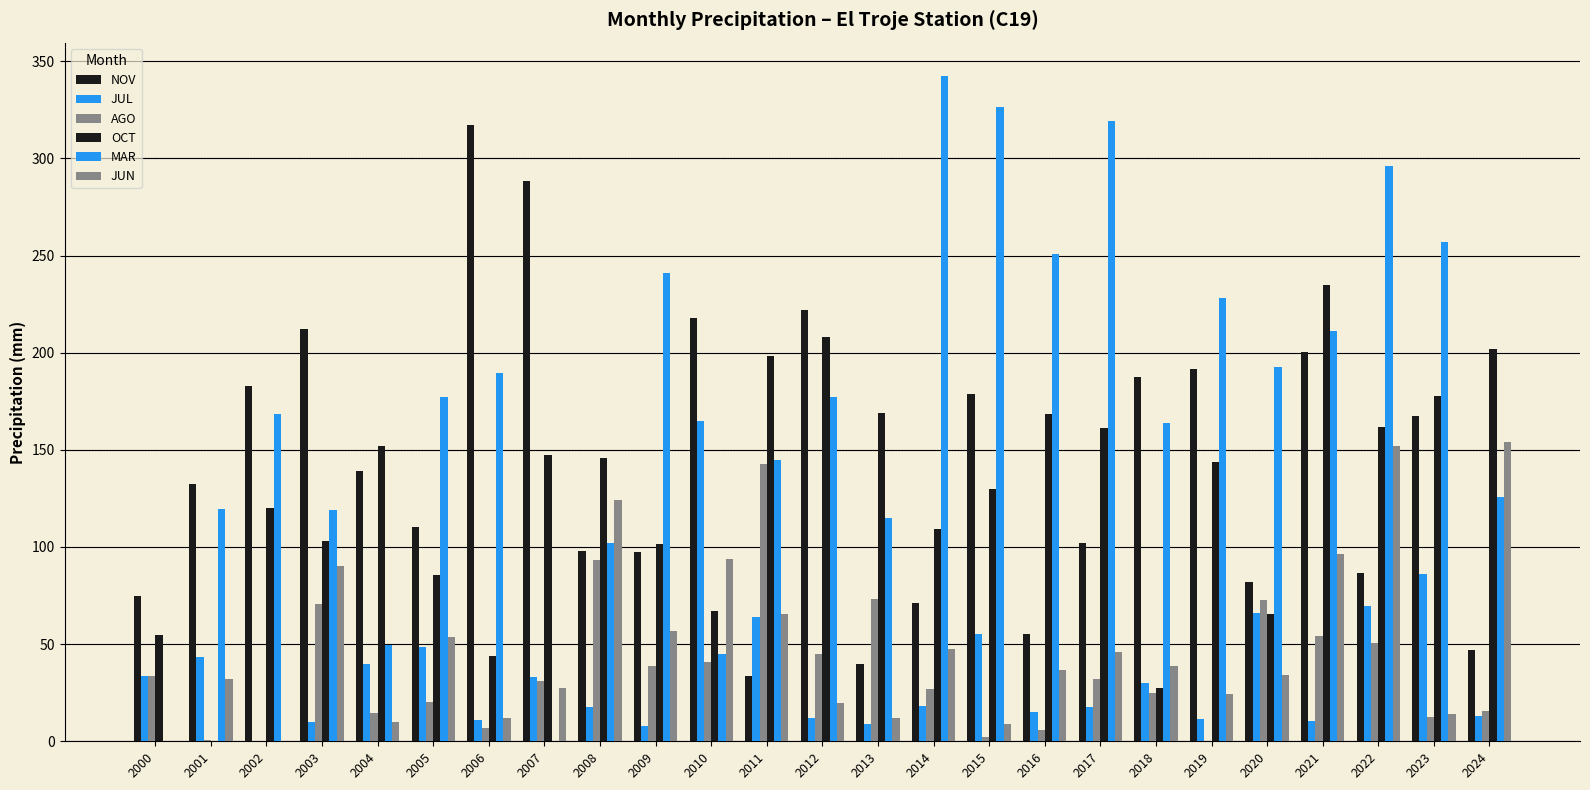

Rank the series at 2009 from highest to lowest value.

MAR, OCT, NOV, JUN, AGO, JUL